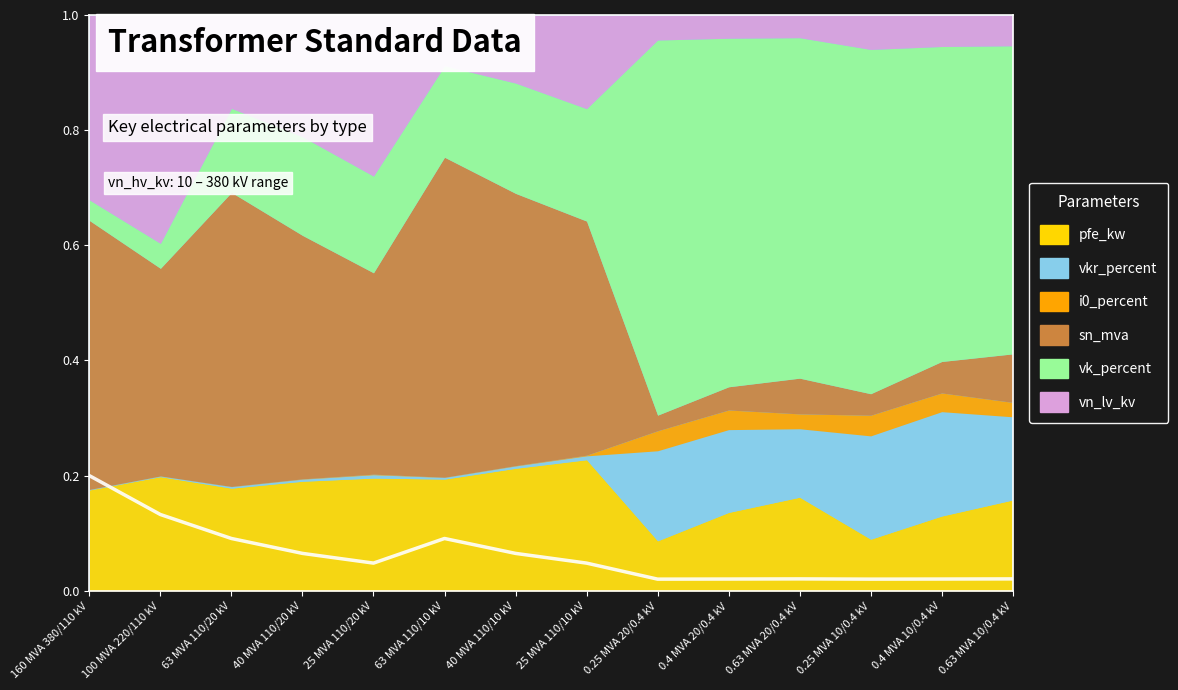

What is the greatest value displayed?

0.2